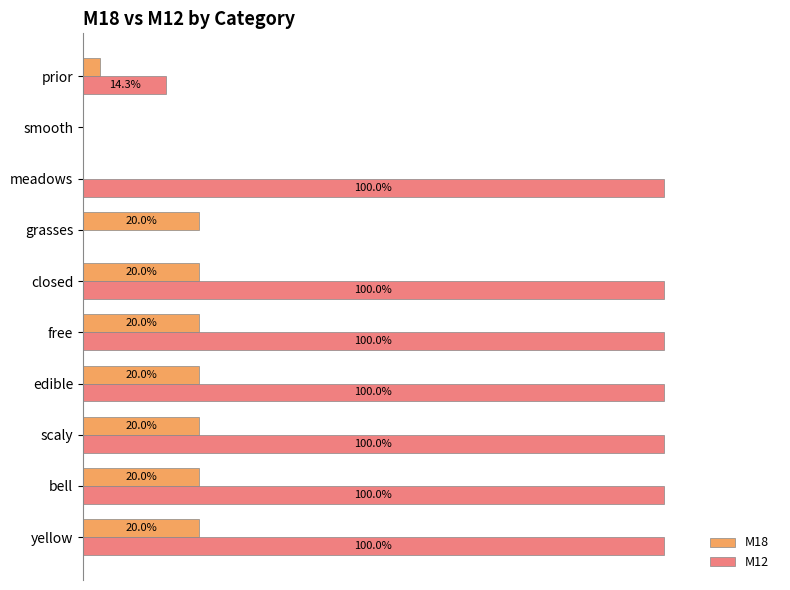

Which series changed the most between grasses and prior?

M18